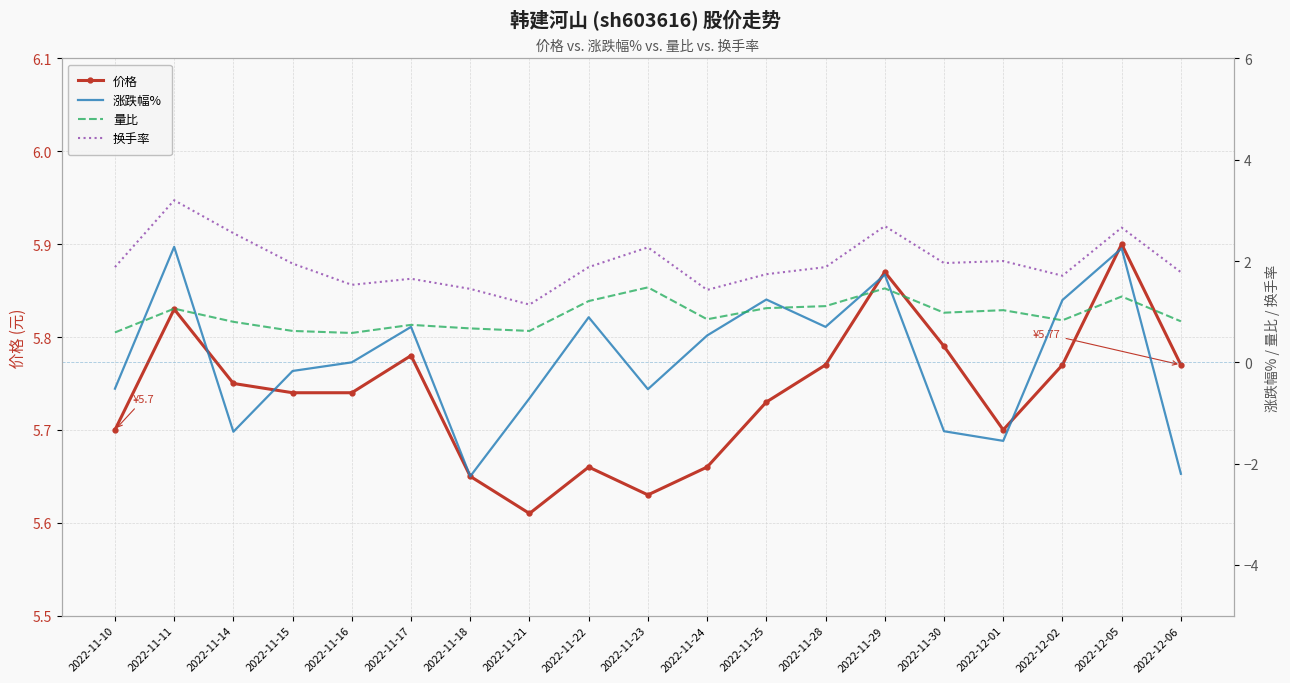

What is the value of the 价格 point at the 11th from the left?

5.7